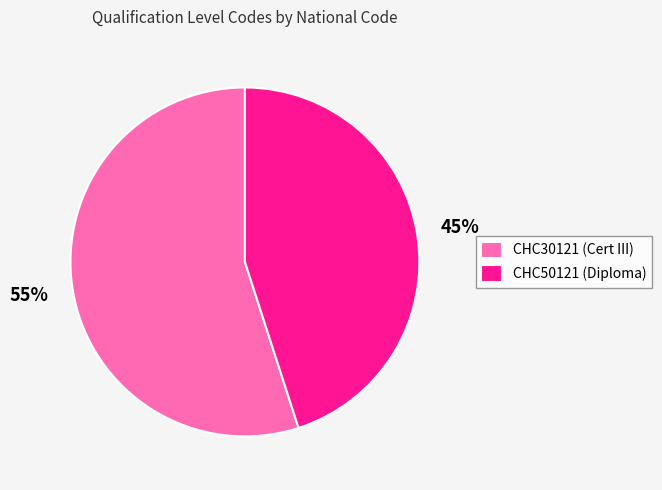

Between CHC30121 (Cert III) and CHC50121 (Diploma), which is larger?

CHC30121 (Cert III)